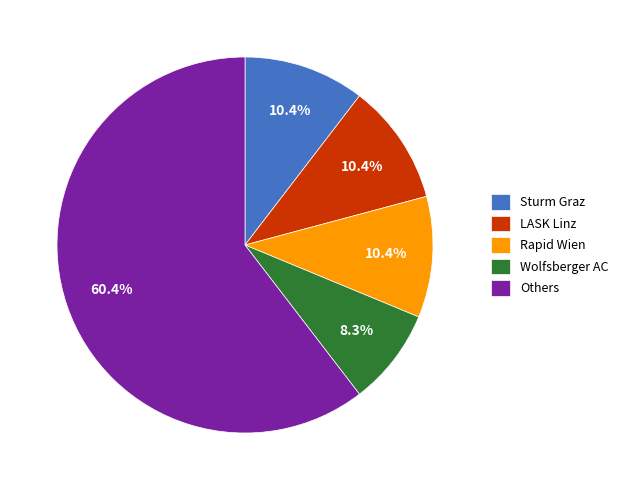

Which category has the smallest portion of the pie?

Wolfsberger AC